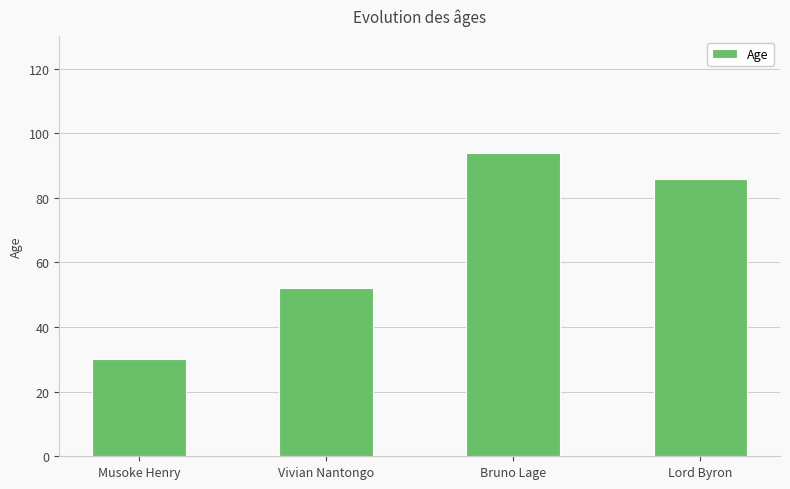

Reading left to right, transcribe all the data shown in this chart.

30	52	94	86